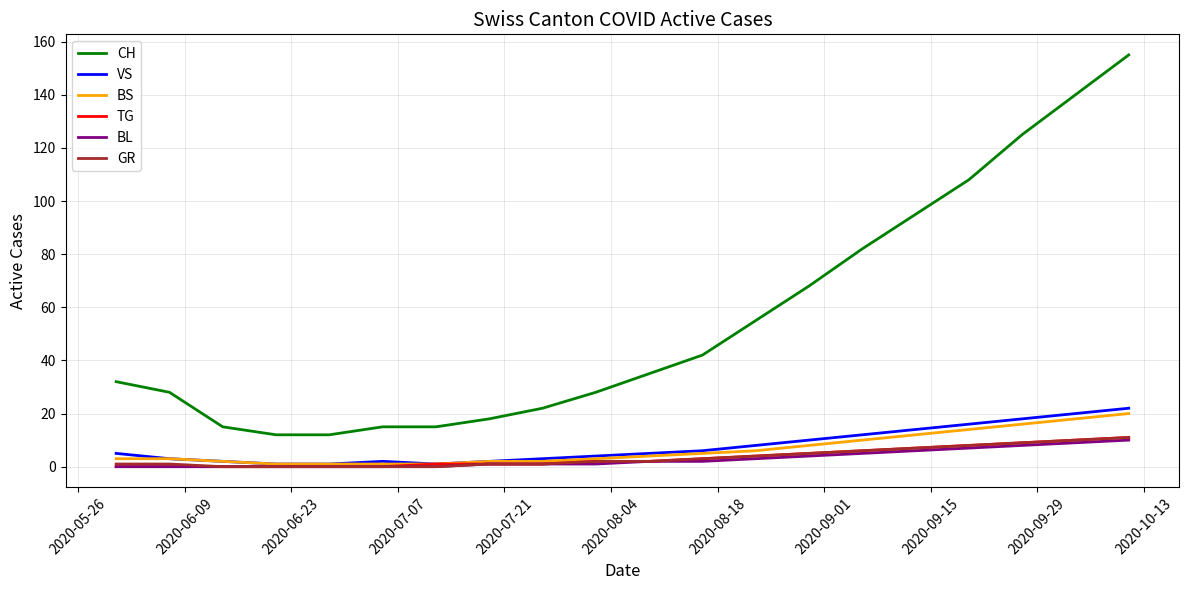

True or false: CH and GR cross at least once.

False